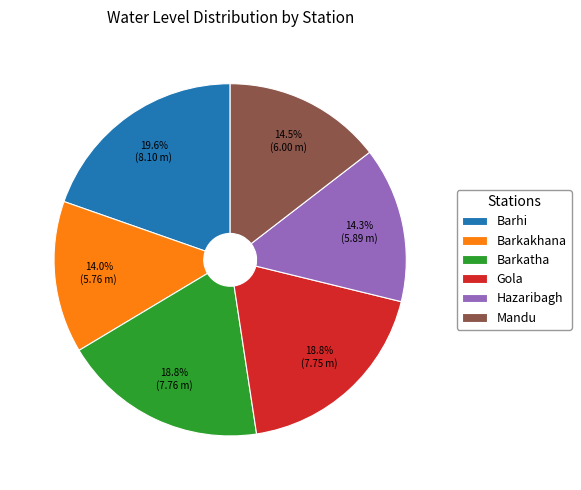

What is the largest slice in the pie chart?

Barhi